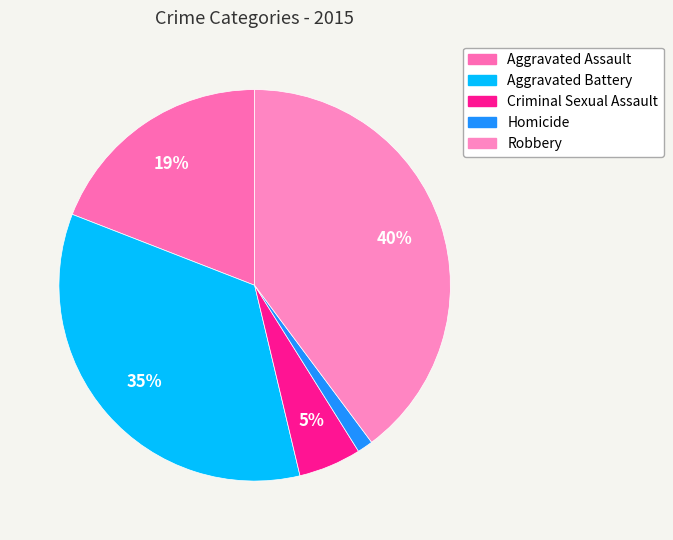

Count the number of slices in the pie.

5